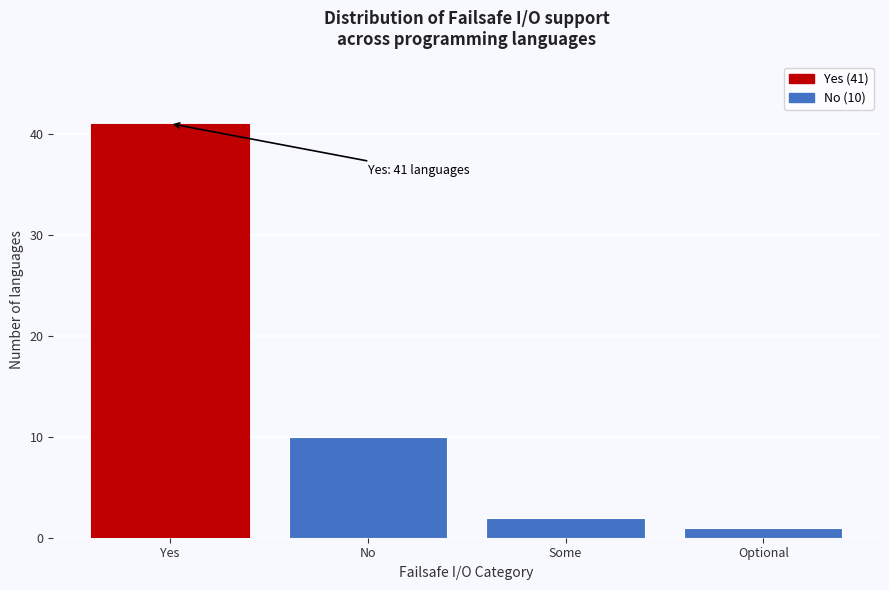

Reading right to left, extract all data points from this chart.

Optional=1	Some=2	No=10	Yes=41